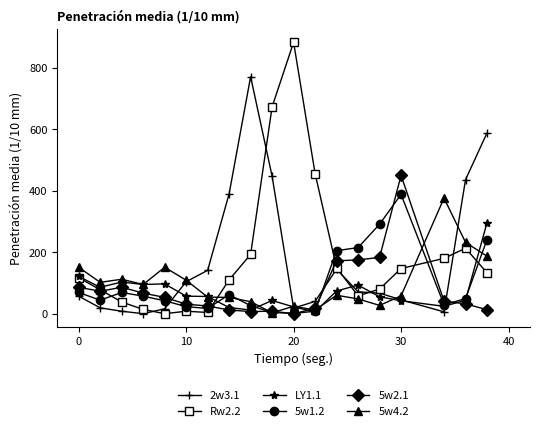

True or false: LY1.1 has more than 1 points higher than both neighbors.

True